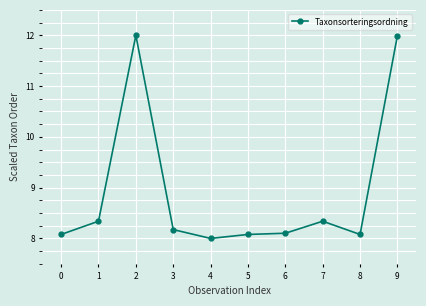

Reading left to right, list all the values displayed in this chart.

8.1	8.3	12.0	8.2	8.0	8.1	8.1	8.3	8.1	12.0